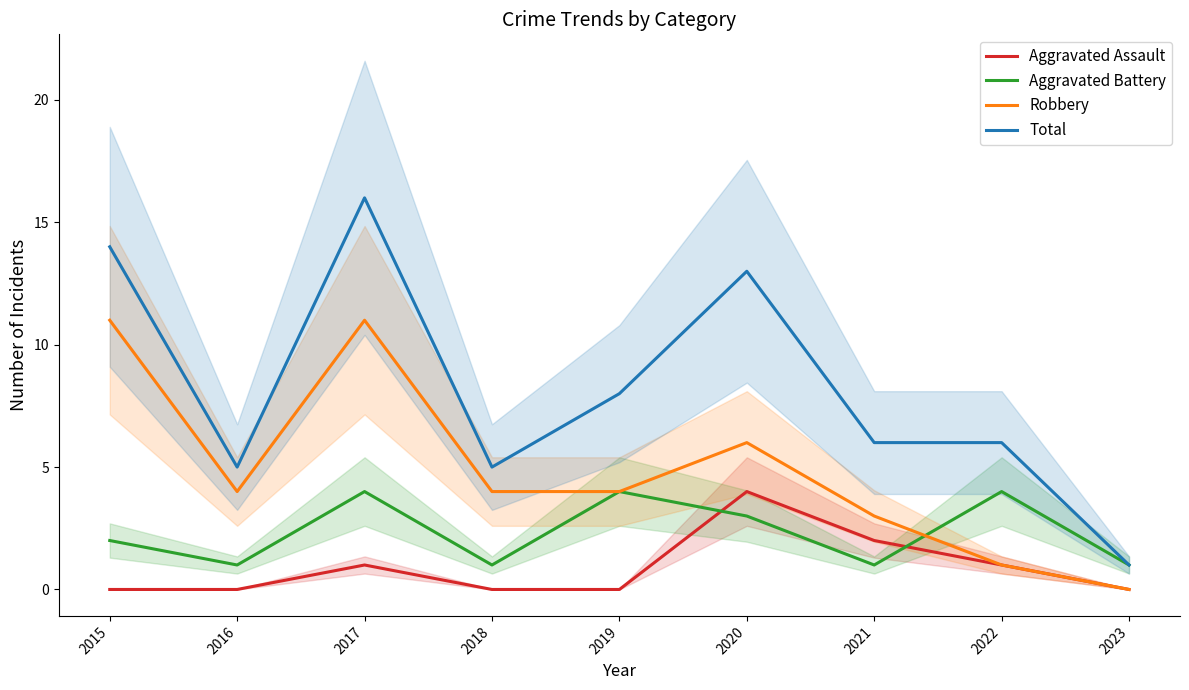

What is the value of the Total point at the 6th from the left?

13